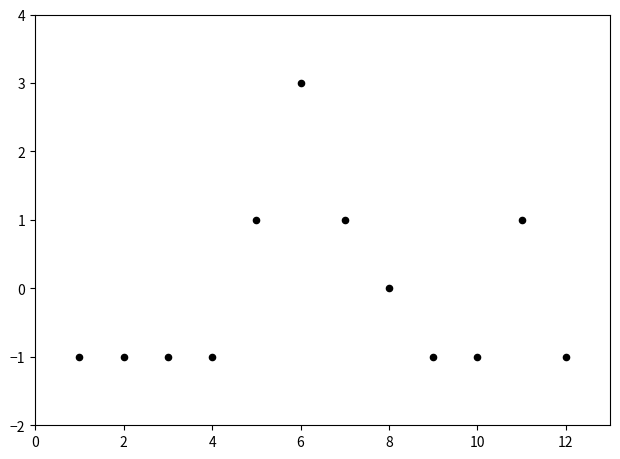

What is the range of X values (max minus min)?

11